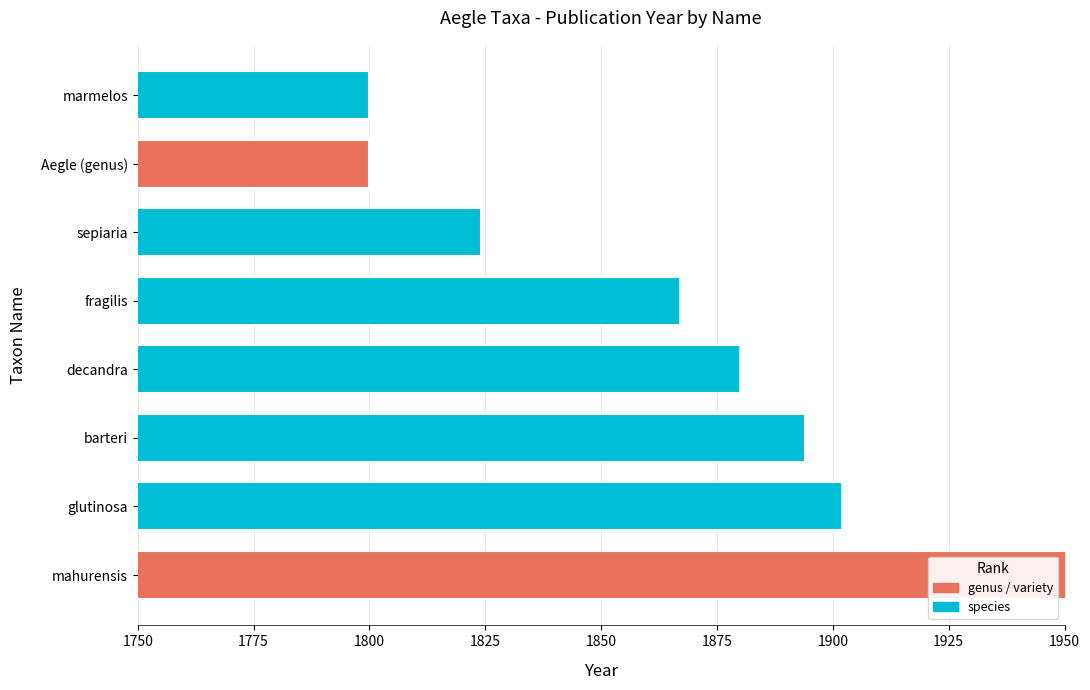

True or false: the data shows 2903 at glutinosa.

False